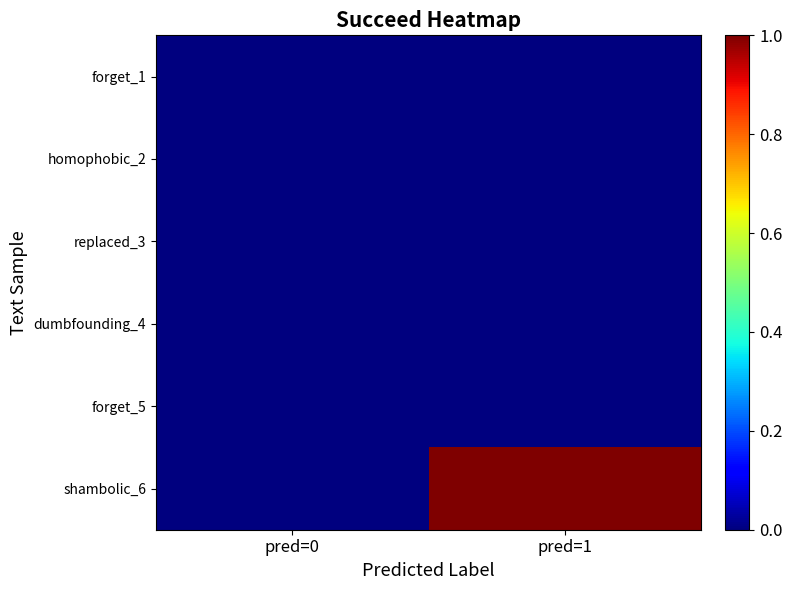

Which series has the largest total across all categories?

shambolic_6